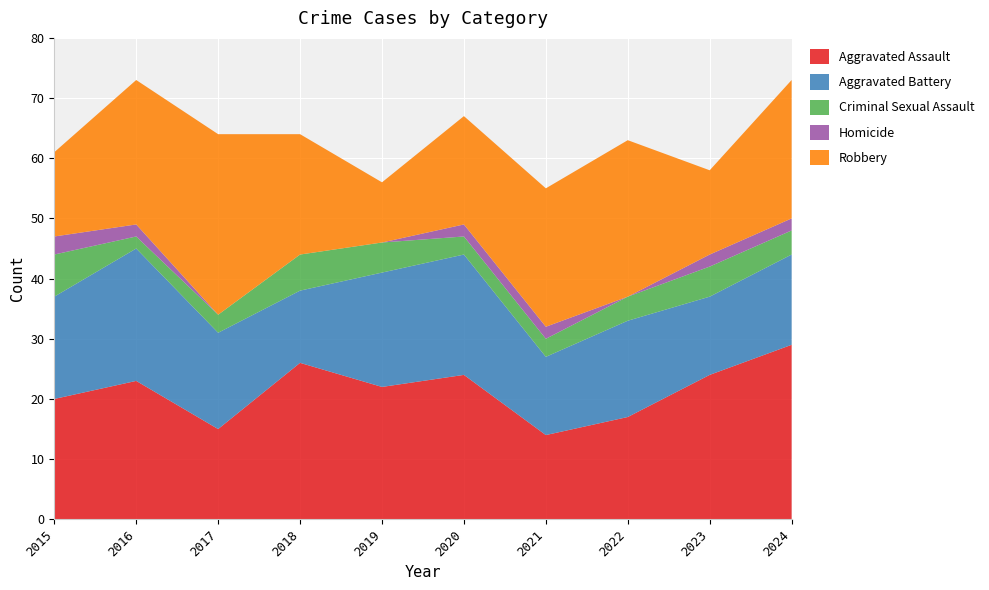

Reading right to left, list all the values displayed in this chart.

Aggravated Assault: 2024=29	2023=24	2022=17	2021=14	2020=24	2019=22	2018=26	2017=15	2016=23	2015=20
Aggravated Battery: 2024=15	2023=13	2022=16	2021=13	2020=20	2019=19	2018=12	2017=16	2016=22	2015=17
Criminal Sexual Assault: 2024=4	2023=5	2022=4	2021=3	2020=3	2019=5	2018=6	2017=3	2016=2	2015=7
Homicide: 2024=2	2023=2	2022=0	2021=2	2020=2	2019=0	2018=0	2017=0	2016=2	2015=3
Robbery: 2024=23	2023=14	2022=26	2021=23	2020=18	2019=10	2018=20	2017=30	2016=24	2015=14